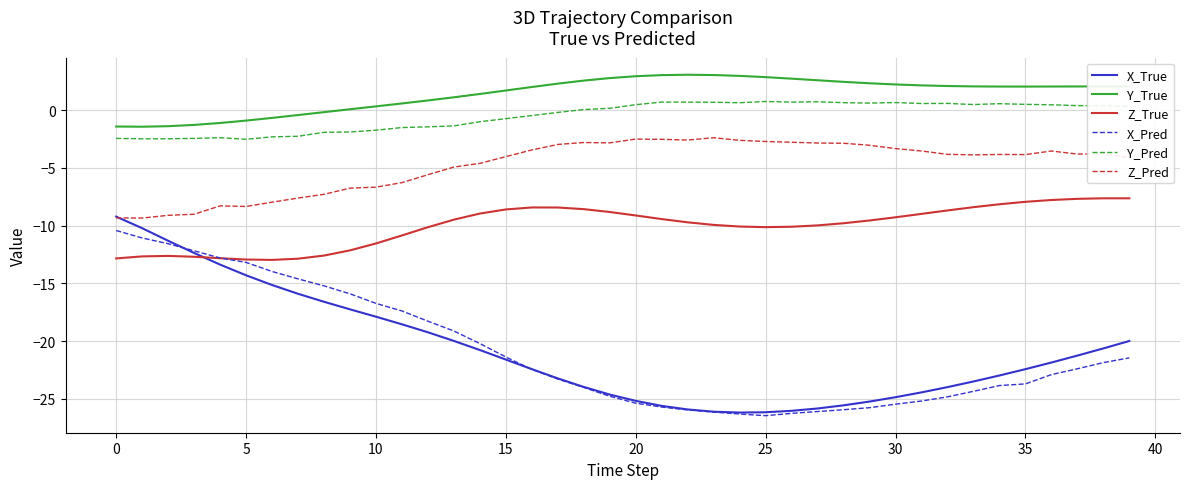

What is the sum of all X_True values?

-831.3